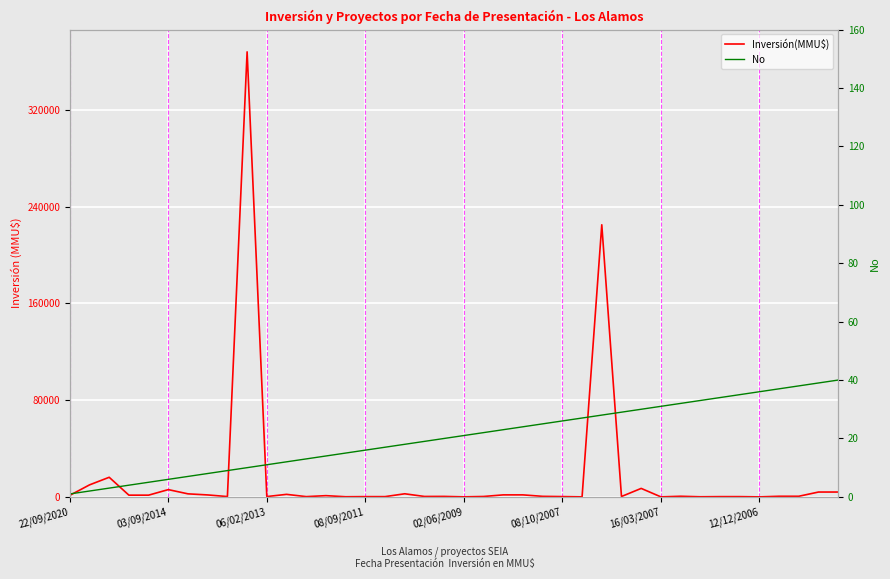

Where is Inversión(MMU$) nearest to the value 184000?

27